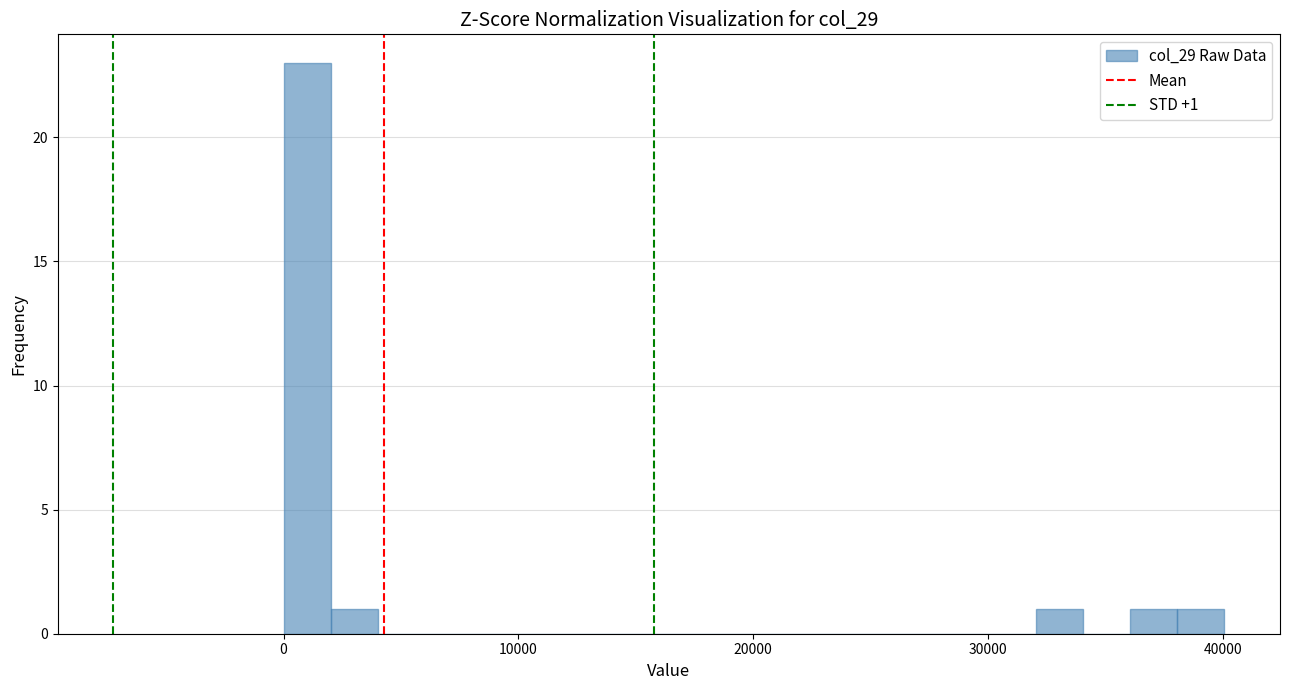

Read against the x-axis, roughly where is the centre of the tallest bar?

1000